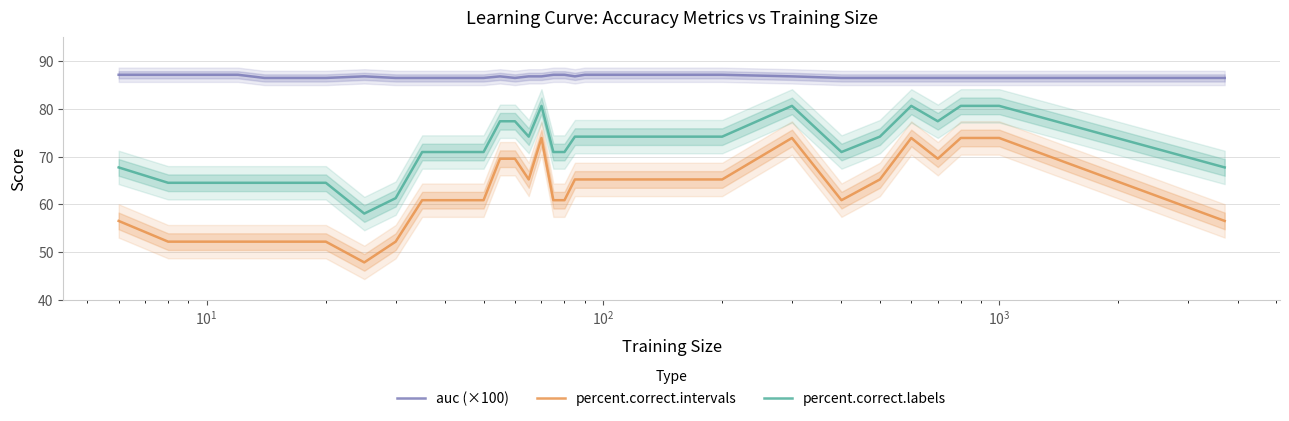

What is the greatest value displayed?

87.2